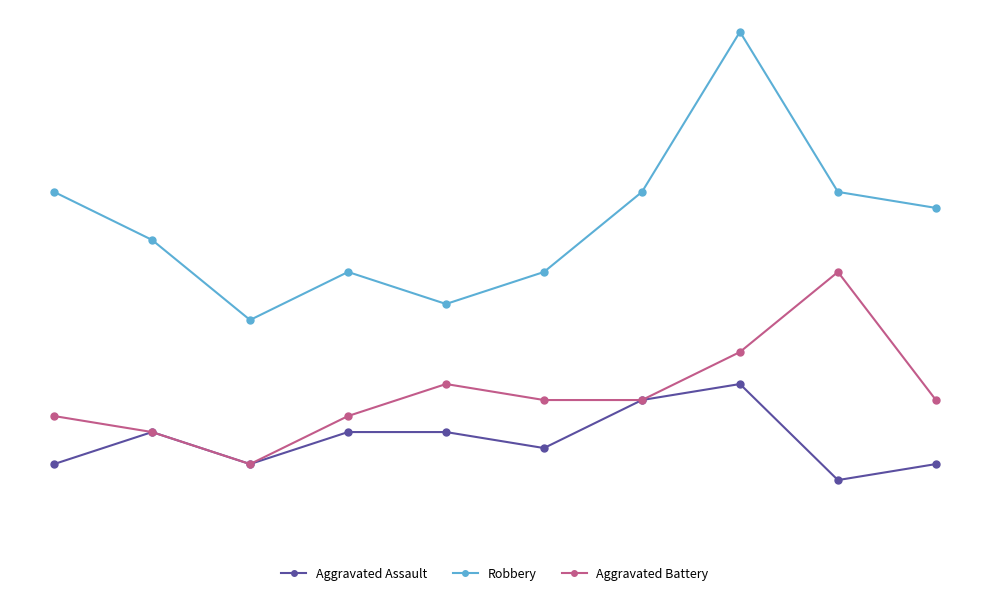

What are all the series names shown in the legend?

Aggravated Assault, Robbery, Aggravated Battery